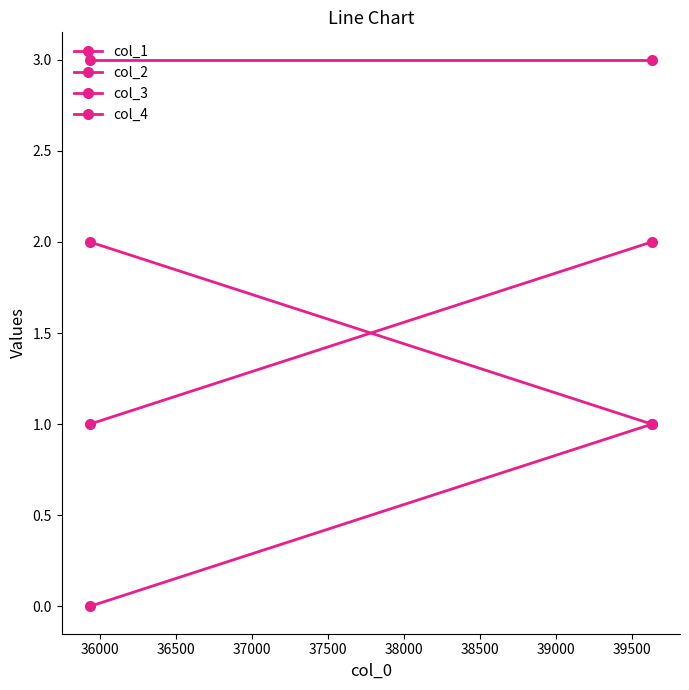

At 36000, list the series in order from largest to smallest.

col_1, col_4, col_2, col_3